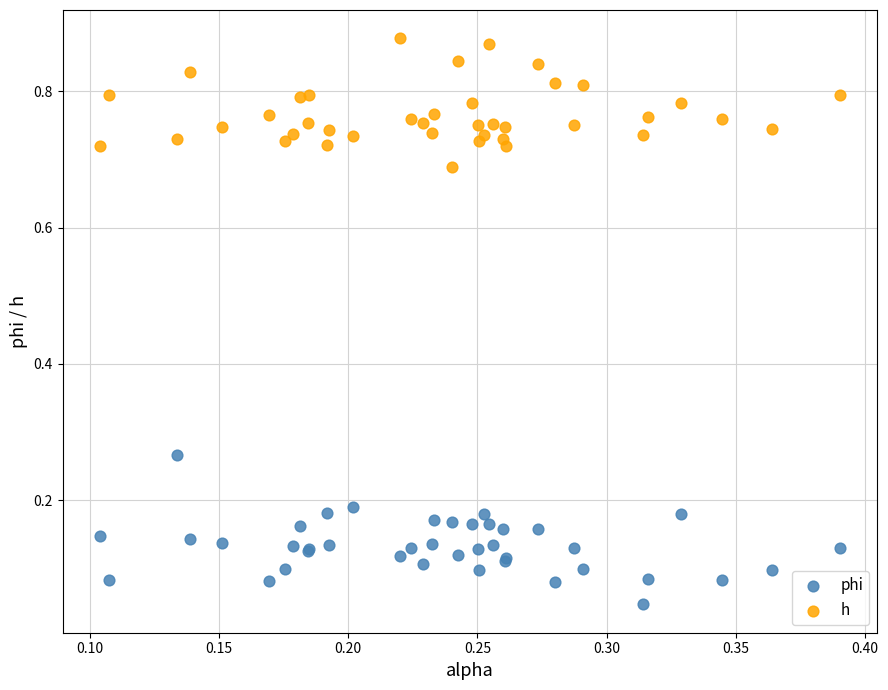

Which series reaches the maximum Y coordinate?

h